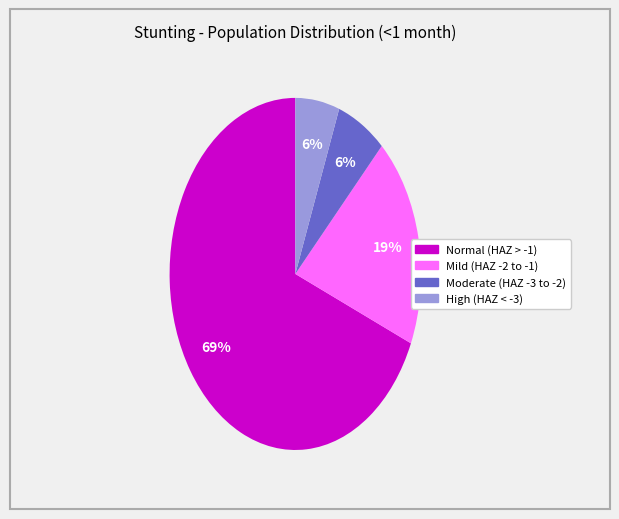

To the nearest percent, what is the difference between the largest and smallest slice percentages?

63%